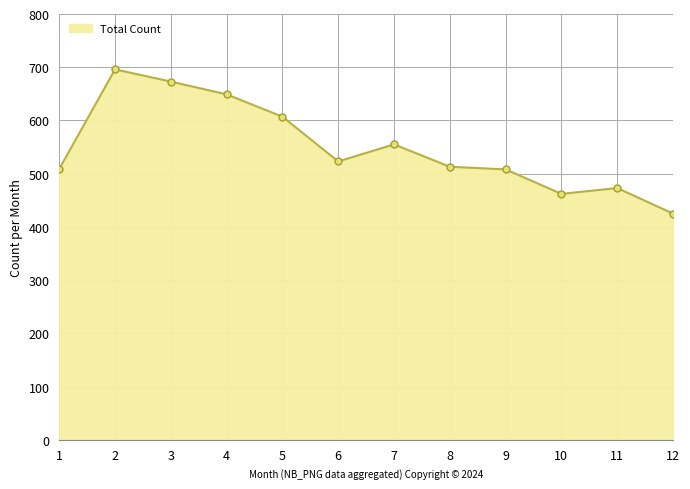

How many distinct data groups are displayed?

1